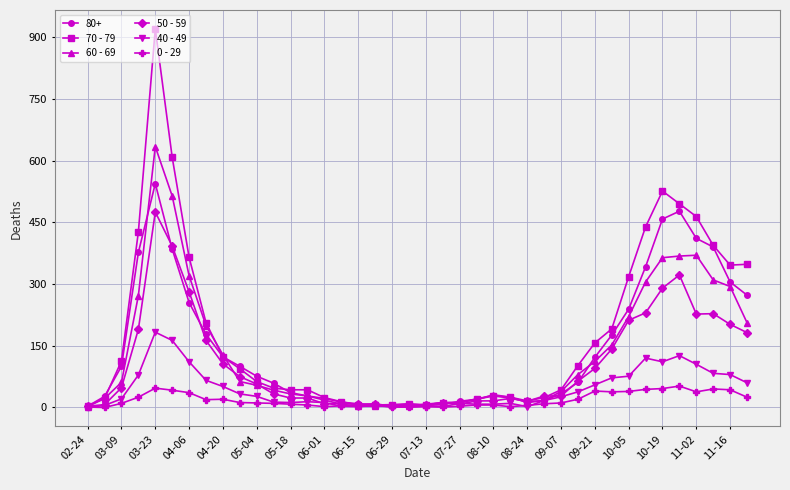

True or false: 70 - 79 has more than 1 interior local peaks.

True